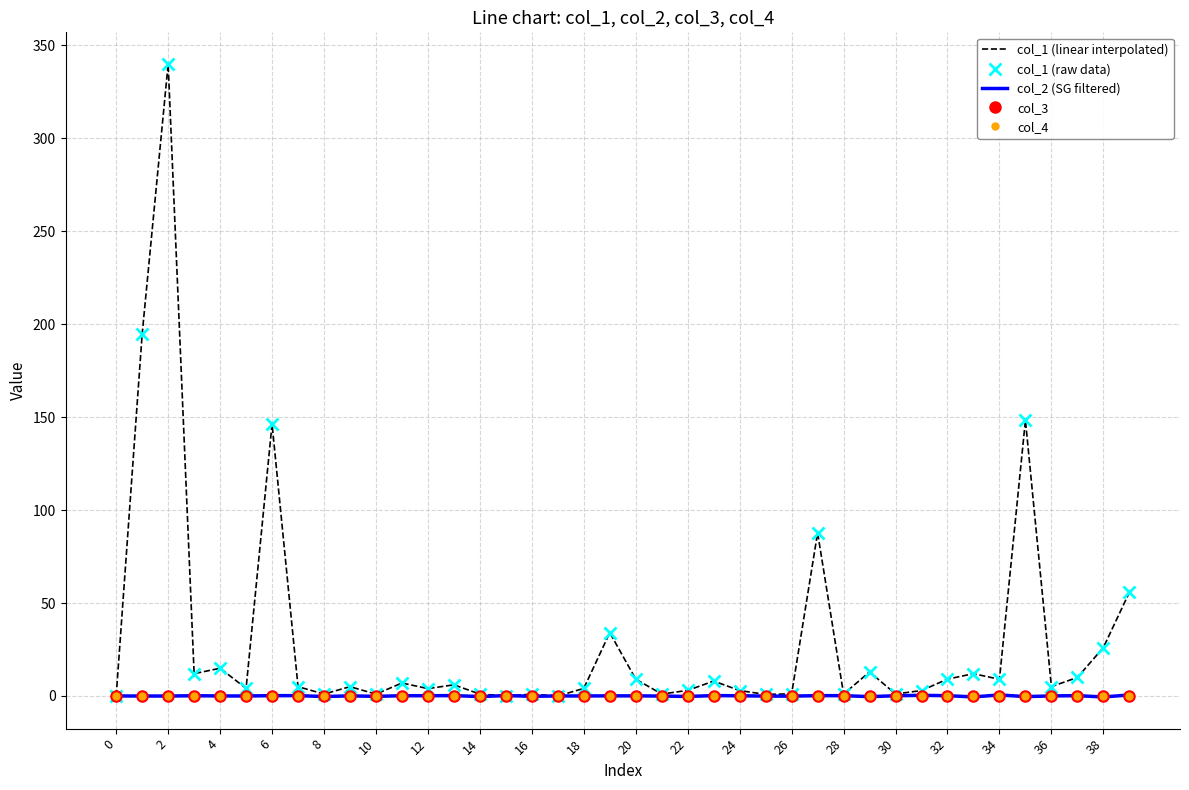

Where is the first local maximum for col_2 (SG filtered)?

6